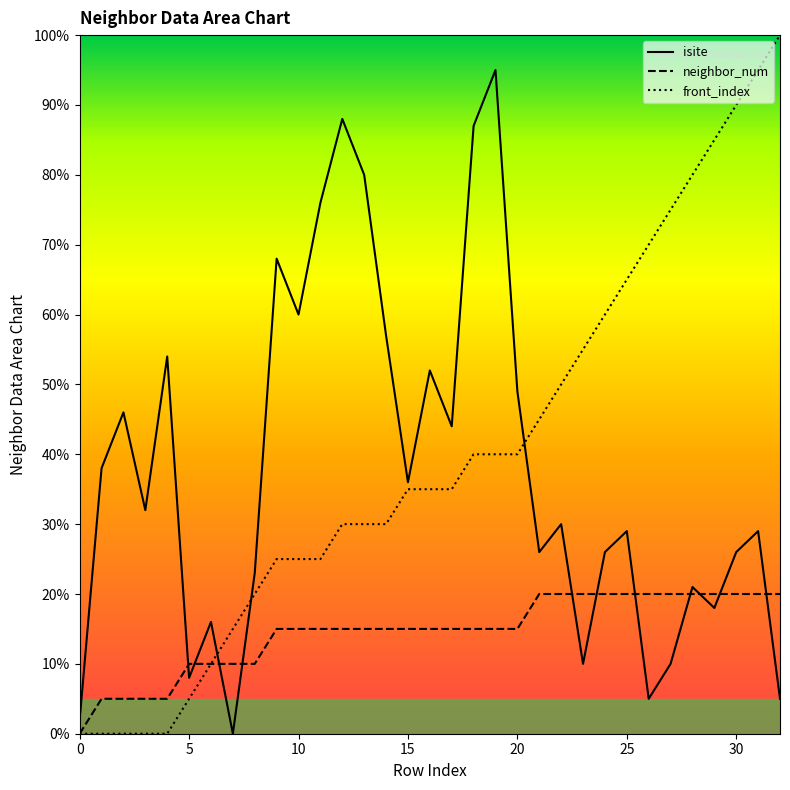

True or false: neighbor_num and front_index cross at least once.

False